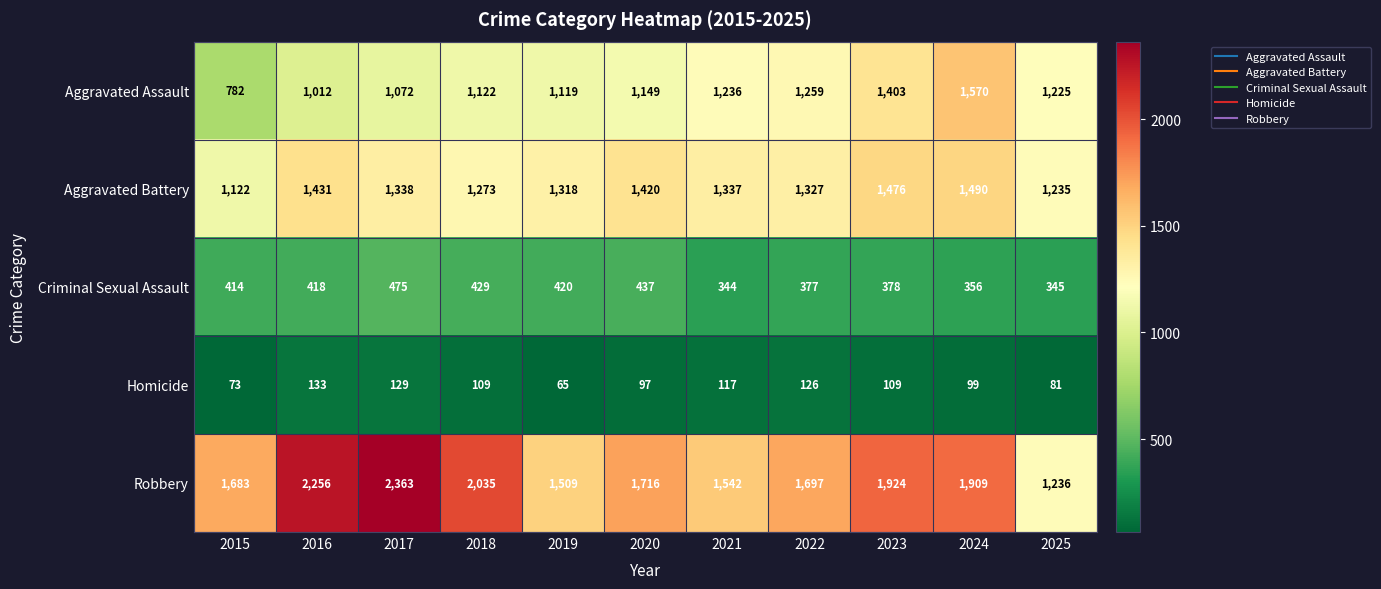

List the series in order of their peak value, lowest first.

Homicide, Criminal Sexual Assault, Aggravated Battery, Aggravated Assault, Robbery